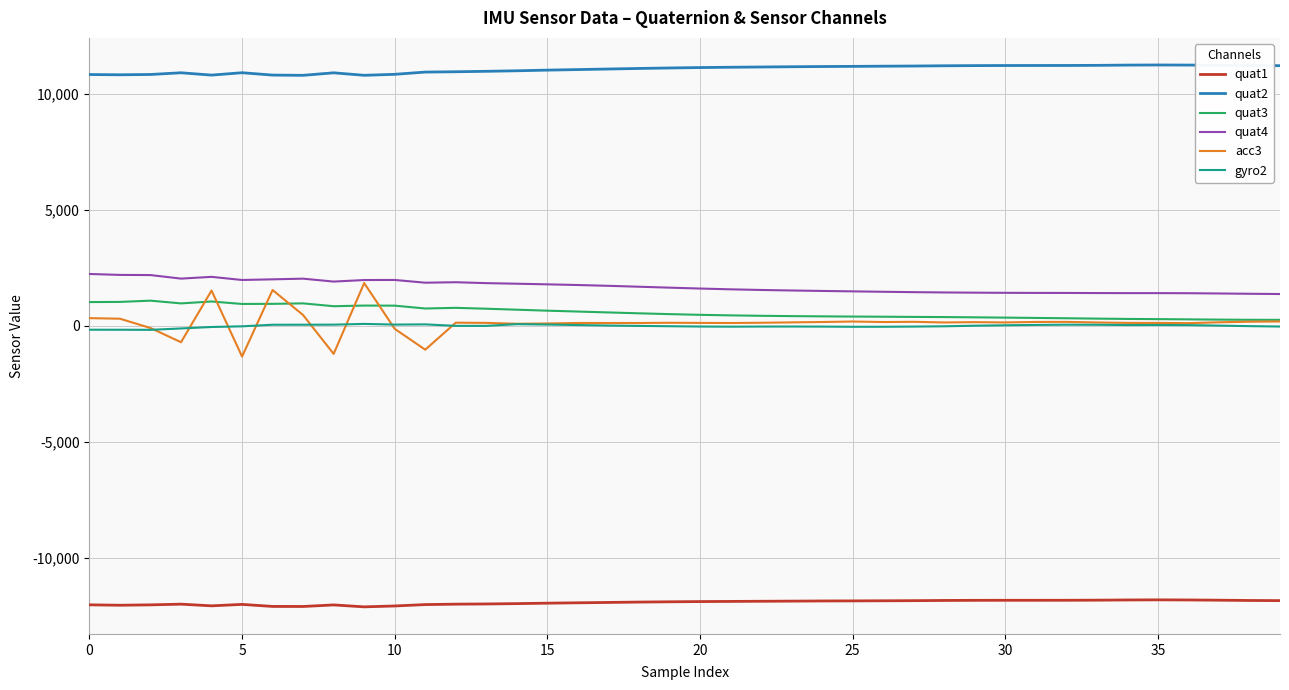

Which series has the largest total across all categories?

quat2